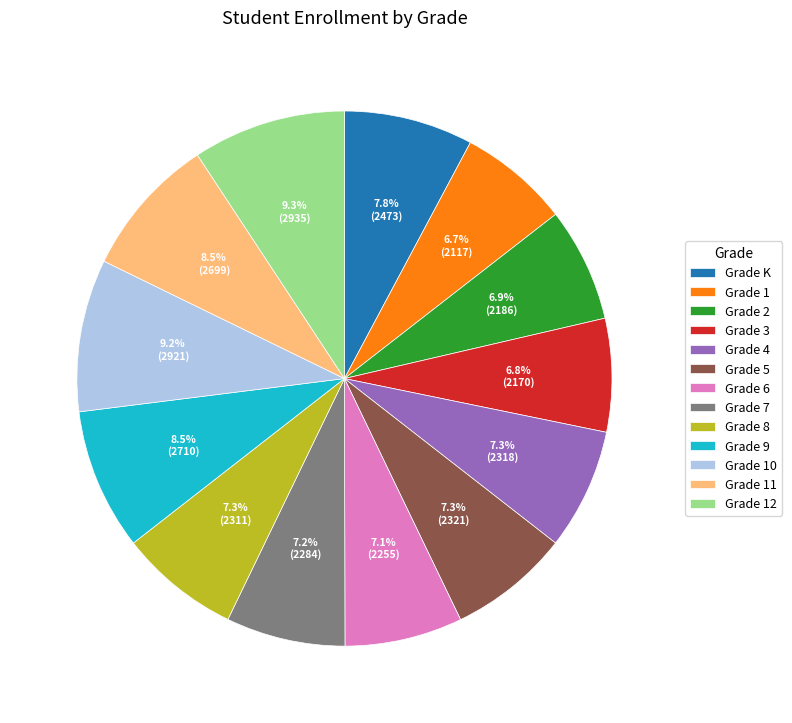

To the nearest percent, what portion does Grade 3 represent?

7%